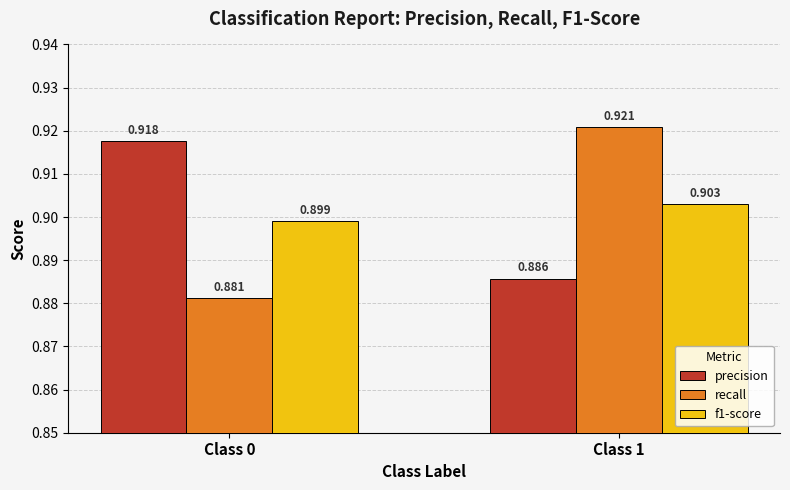

What is the total value across all series at Class 0?

2.7